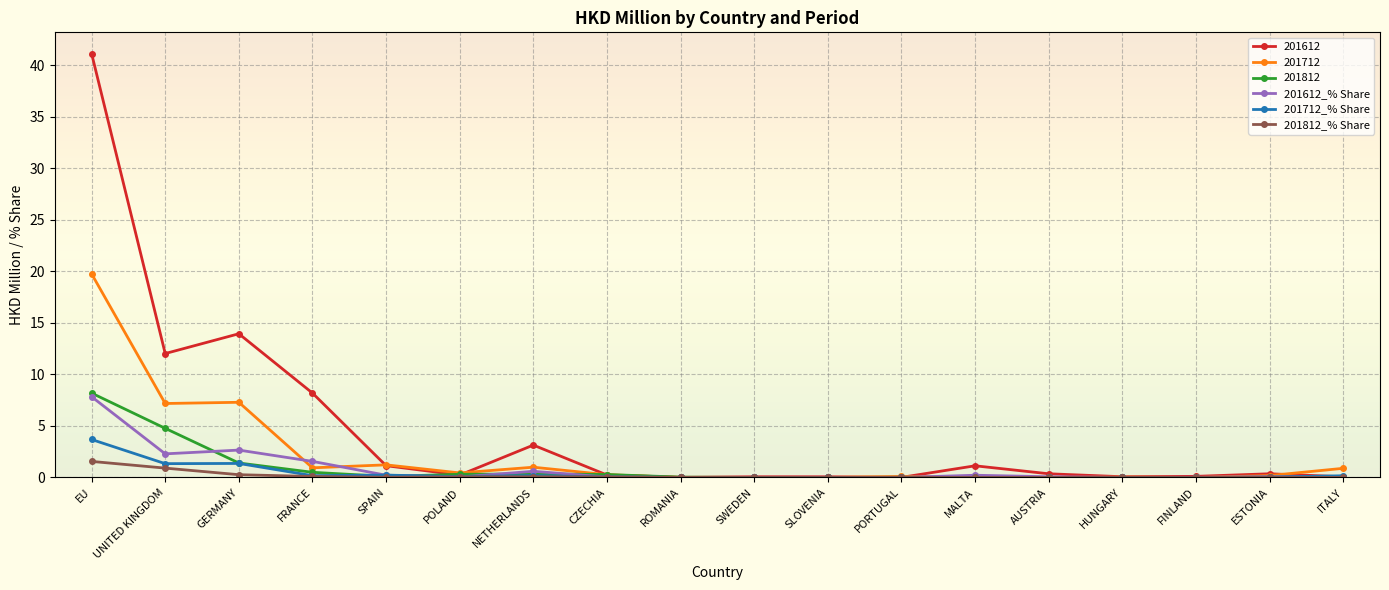

What is the label of the 5th point from the left?

SPAIN